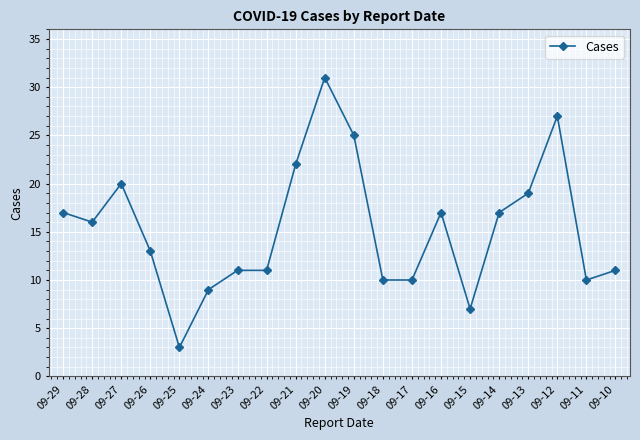

True or false: there are more than 1 points higher than both neighbors.

True